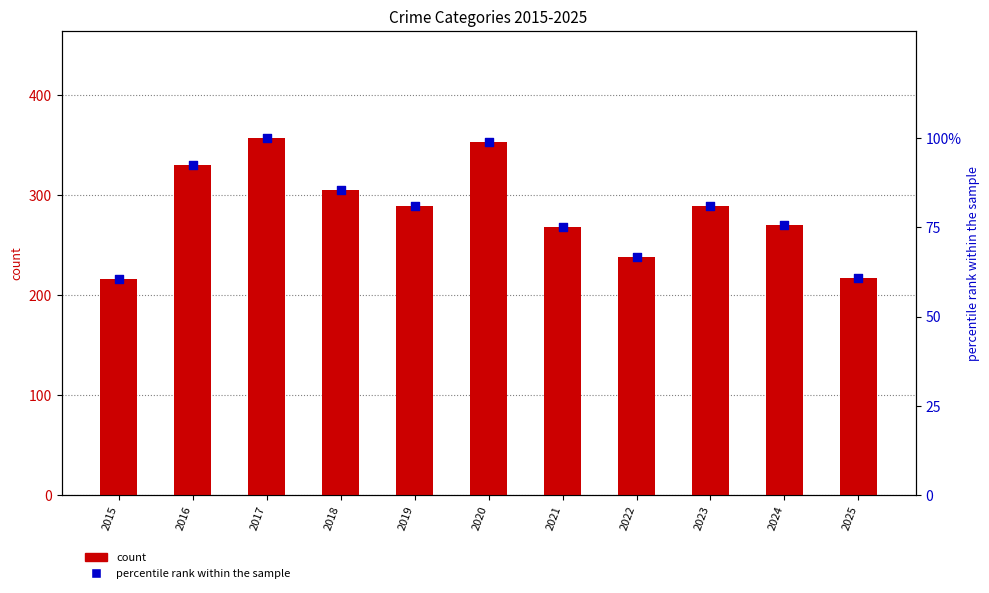

What is the total value across all series at 2015?

276.5